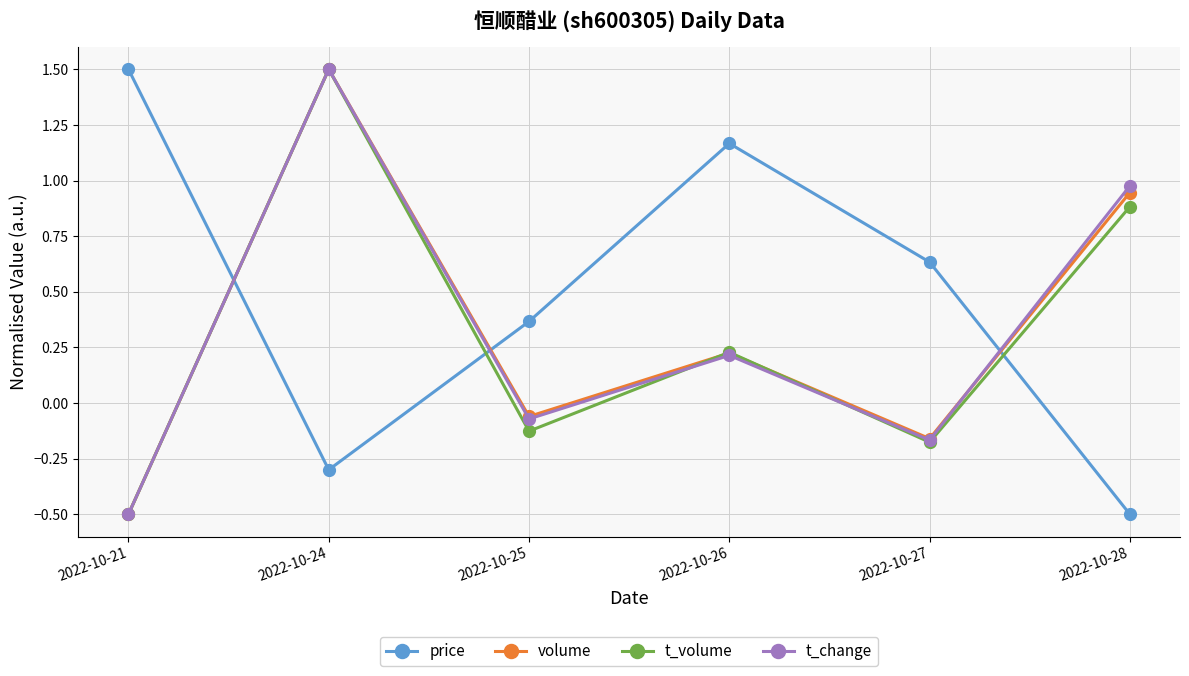

Which series ends up on top after the final intersection of price and t_change?

t_change